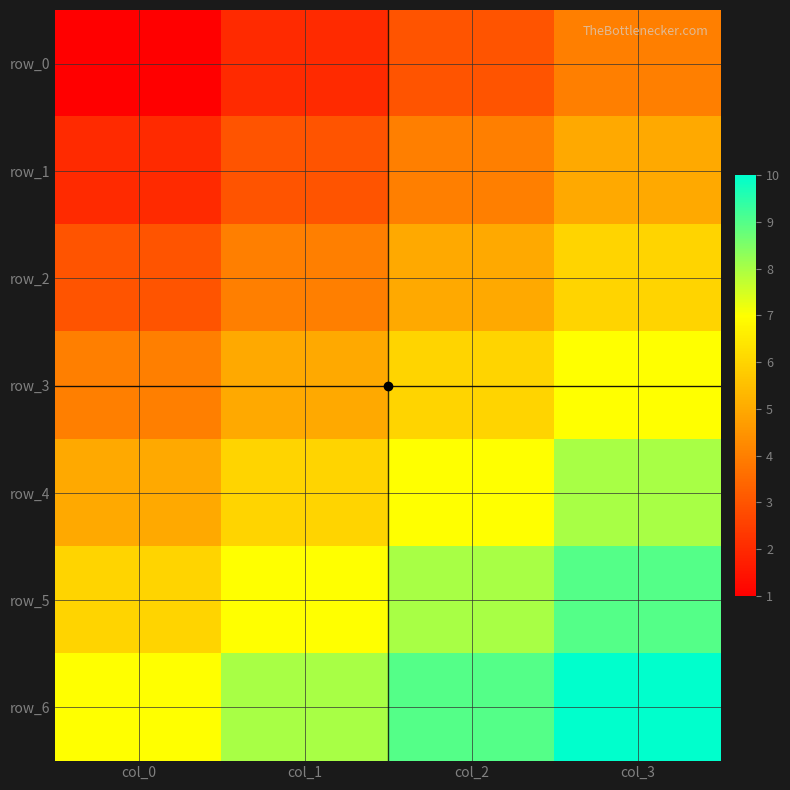

True or false: row_5 has a value of 6 at col_0.

True